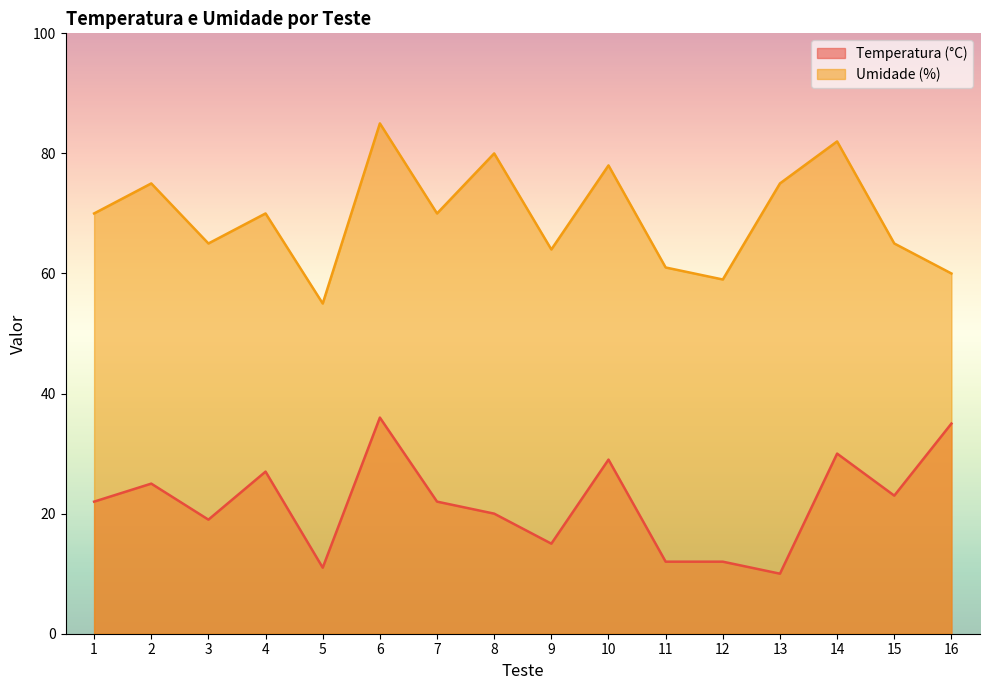

Is the value of Temperatura (°C) at 9 greater than the value of Umidade (%) at 13?

No